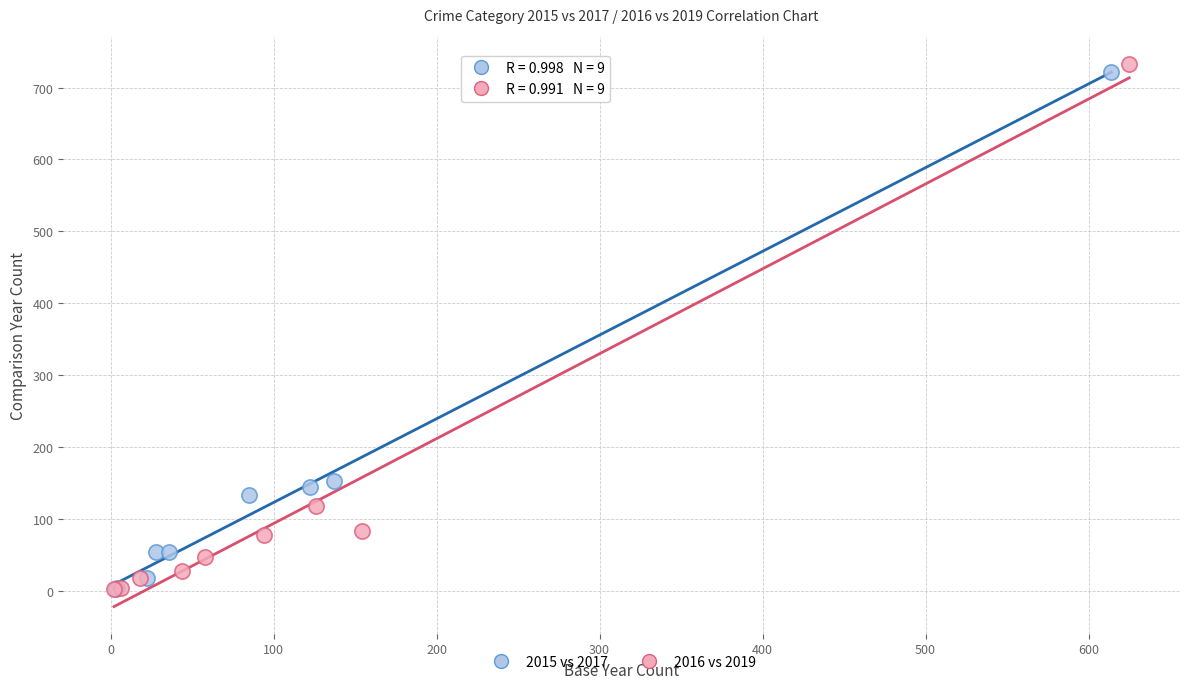

Which series has the widest spread of Y values?

2016 vs 2019